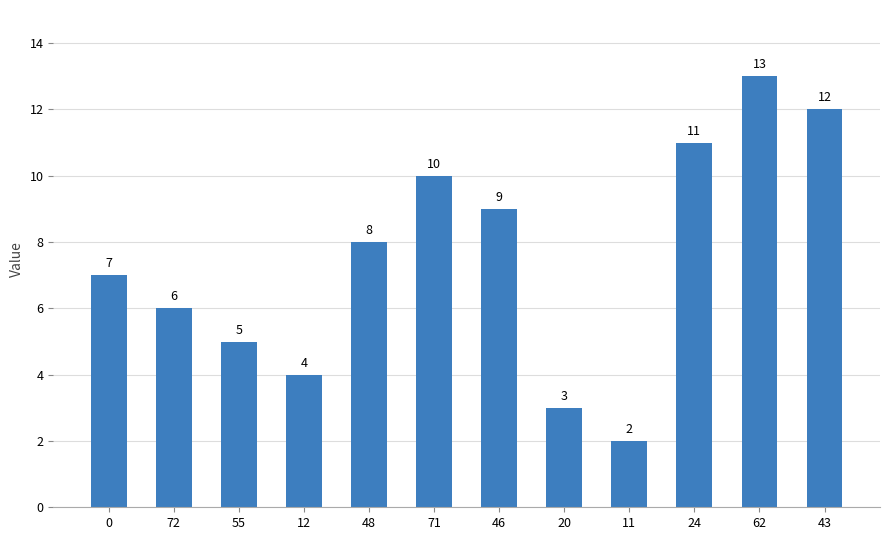

The chart shows a value of 8 at 48. True or false?

True